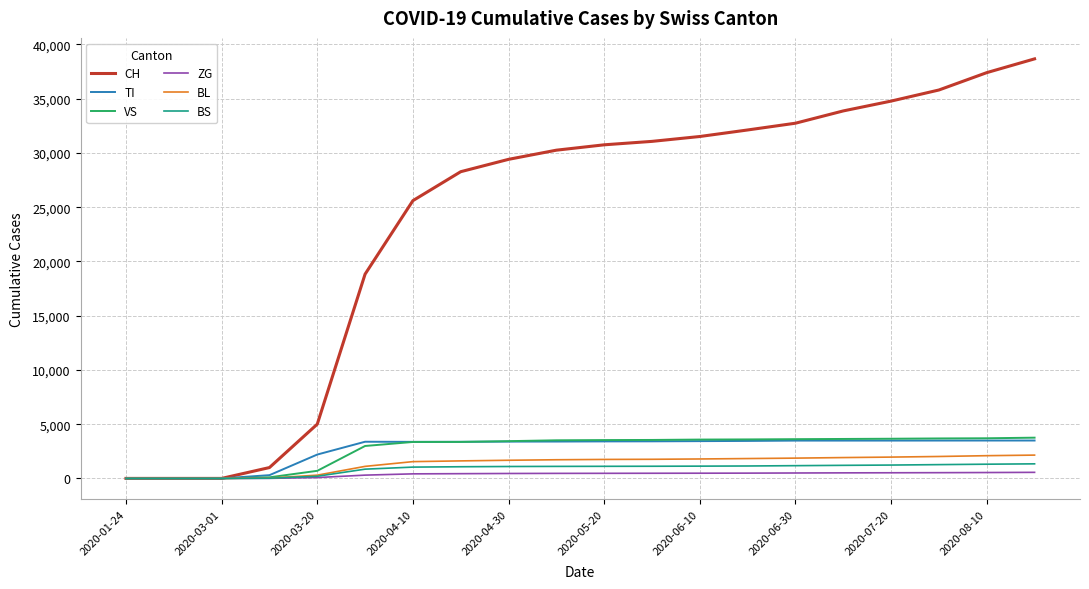

What is the greatest value displayed?

38667